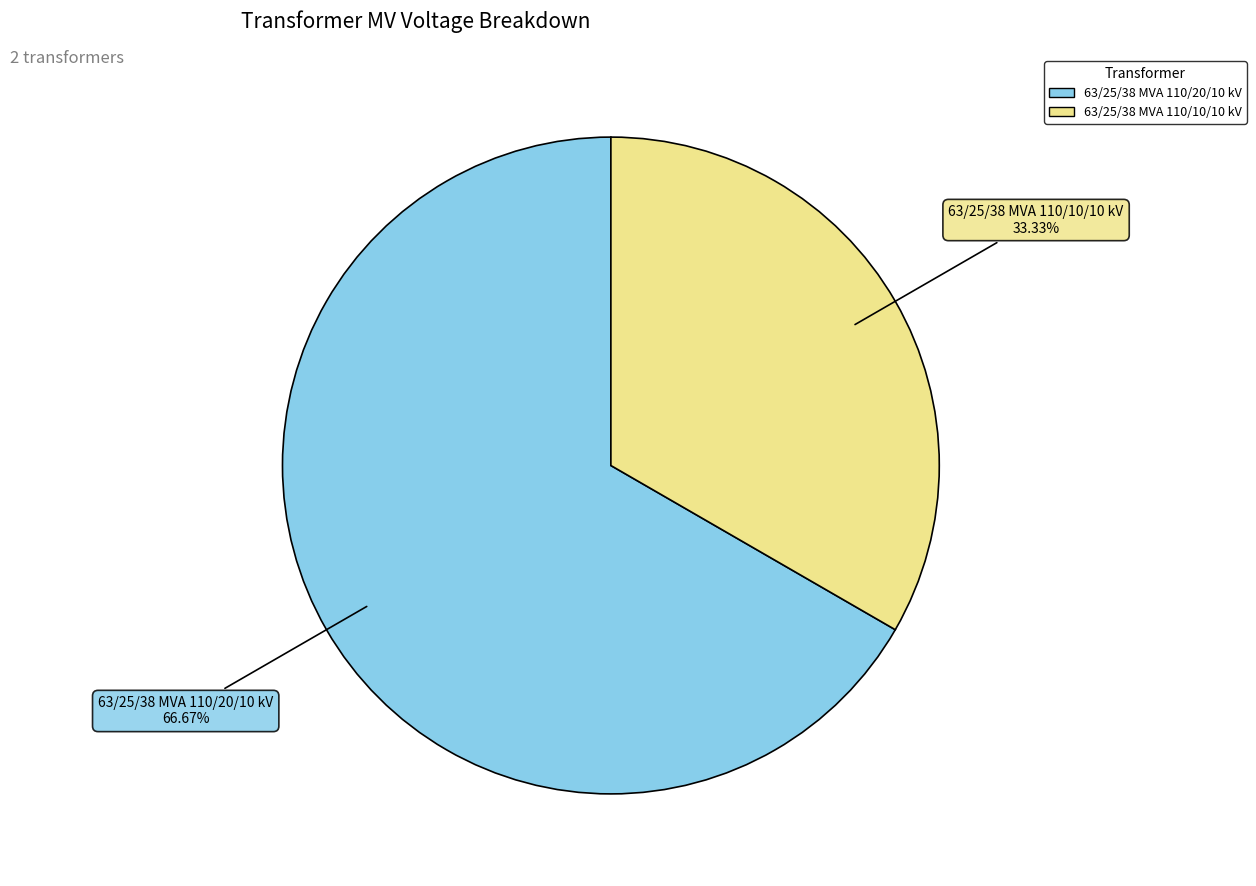

To the nearest percent, what percentage of the pie is 63/25/38 MVA 110/10/10 kV?

33%